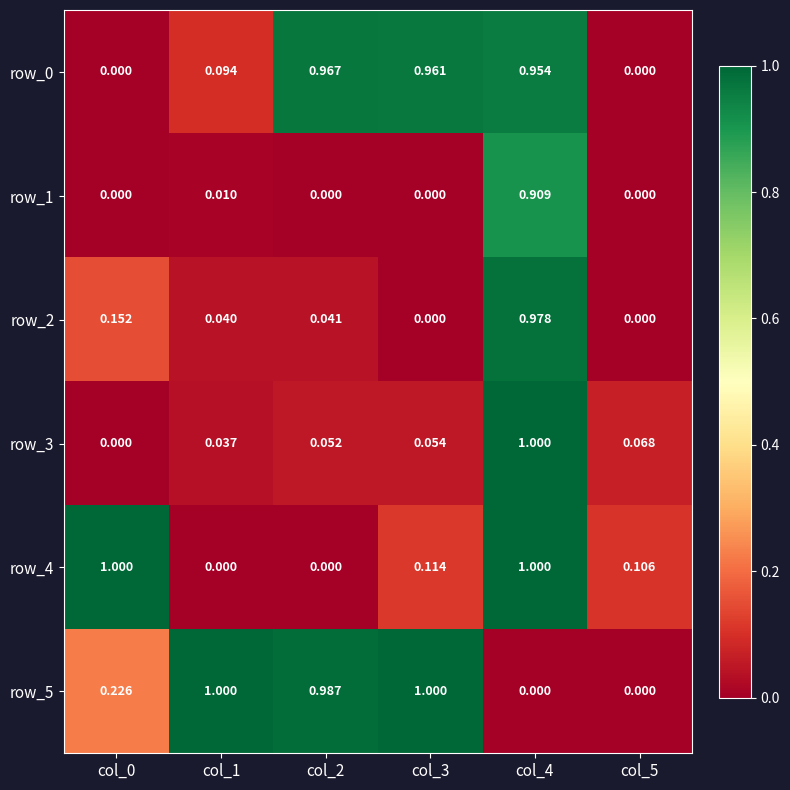

What is the difference between the highest and lowest values at col_2?

1.0